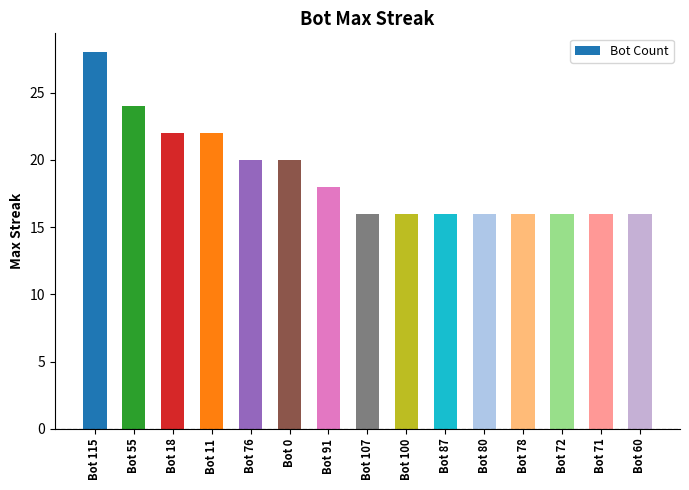

What is the difference between the second highest and second lowest values?

8